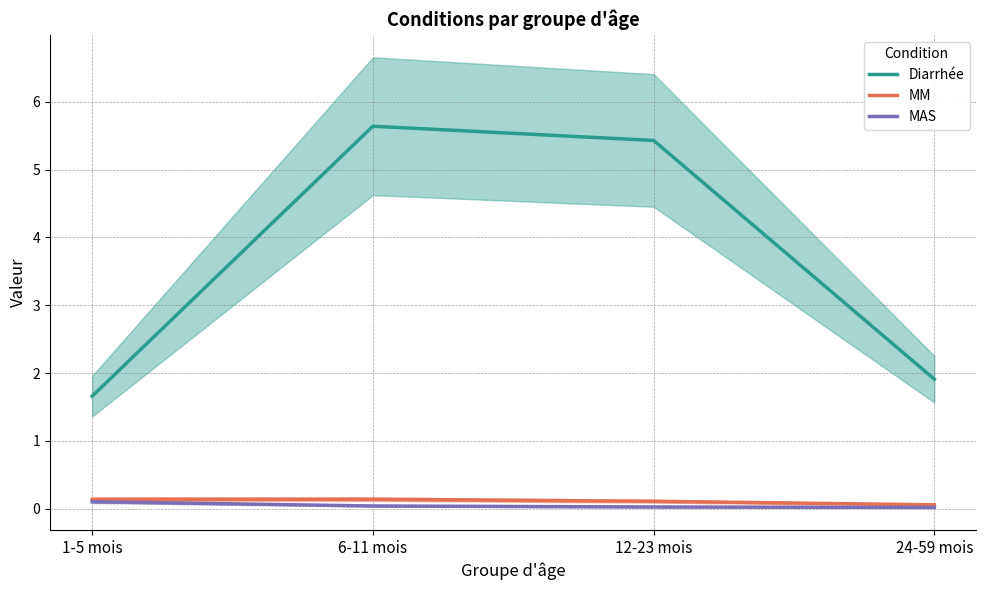

Where is the first local maximum for MM?

6-11 mois